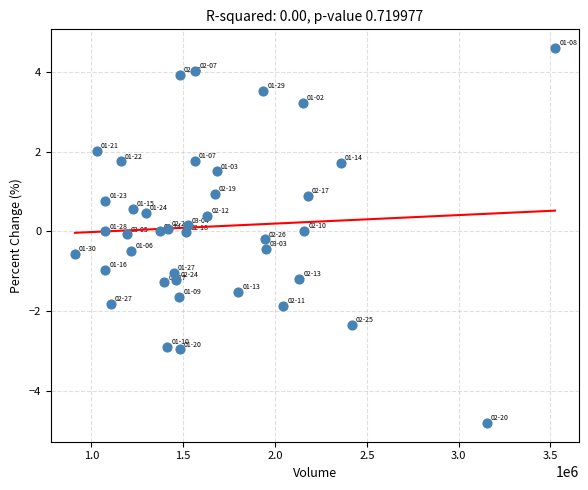

What is the range of Y values (max minus min)?

9.4